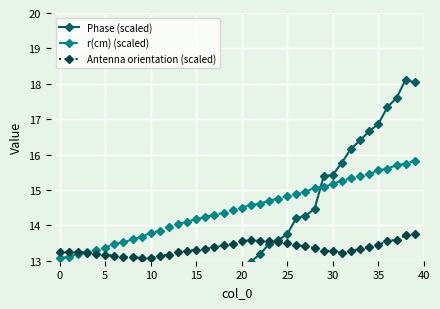

The Phase (scaled) series shows 11.9 at 17. True or false?

True